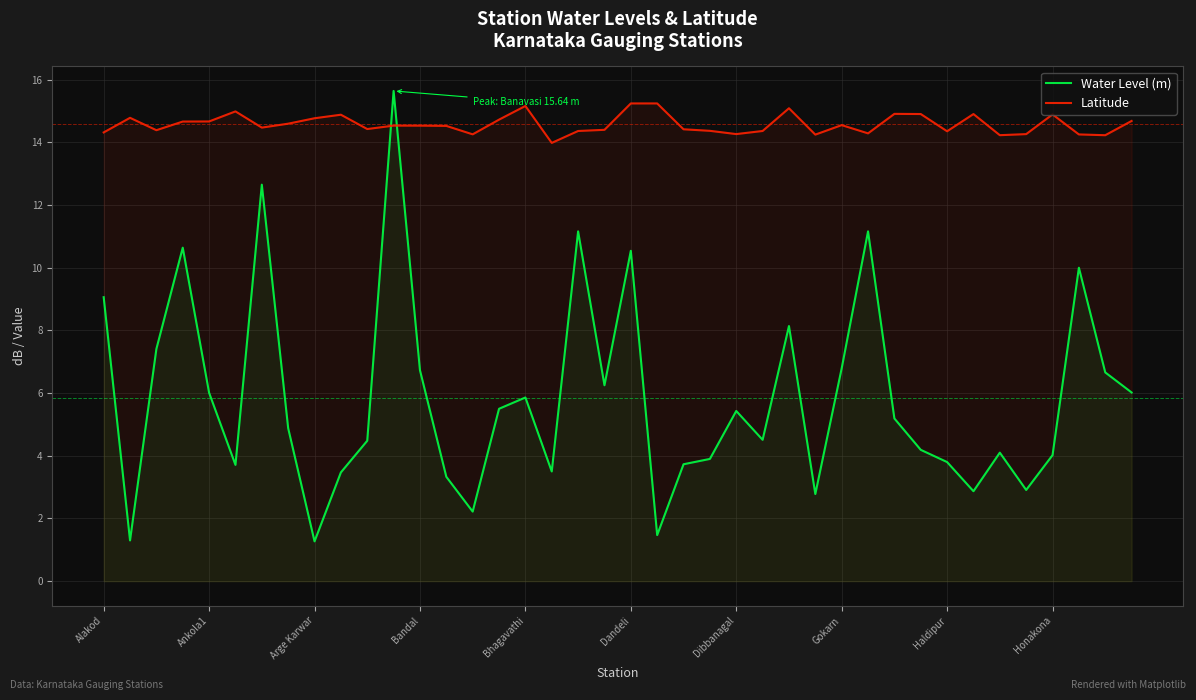

What are all the series names shown in the legend?

Water Level (m), Latitude